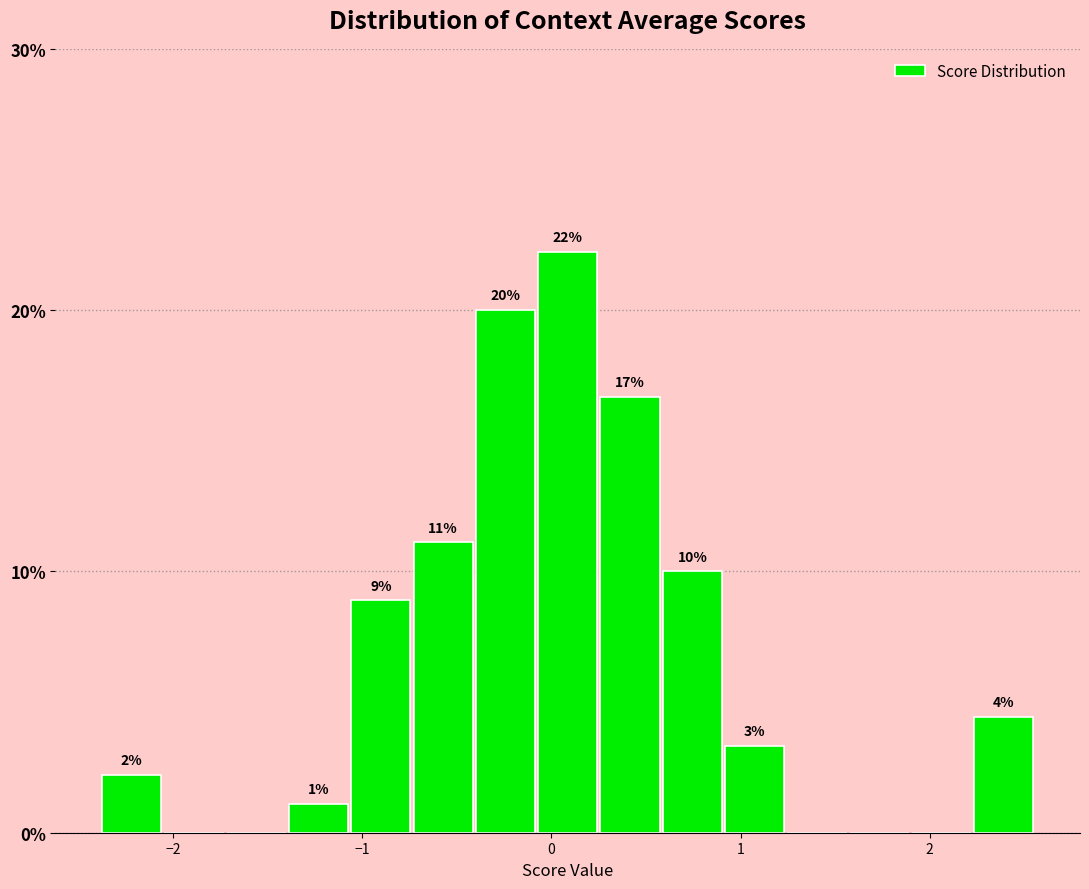

Read against the x-axis, roughly where is the centre of the tallest bar?

0.1